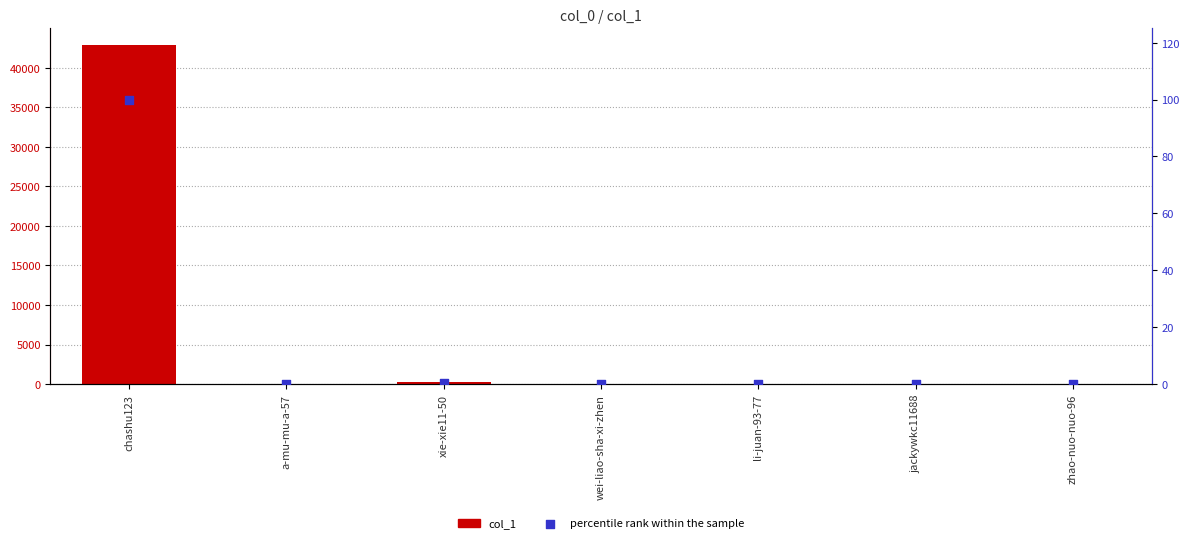

At how many categories does at least one series exceed 21736?

1